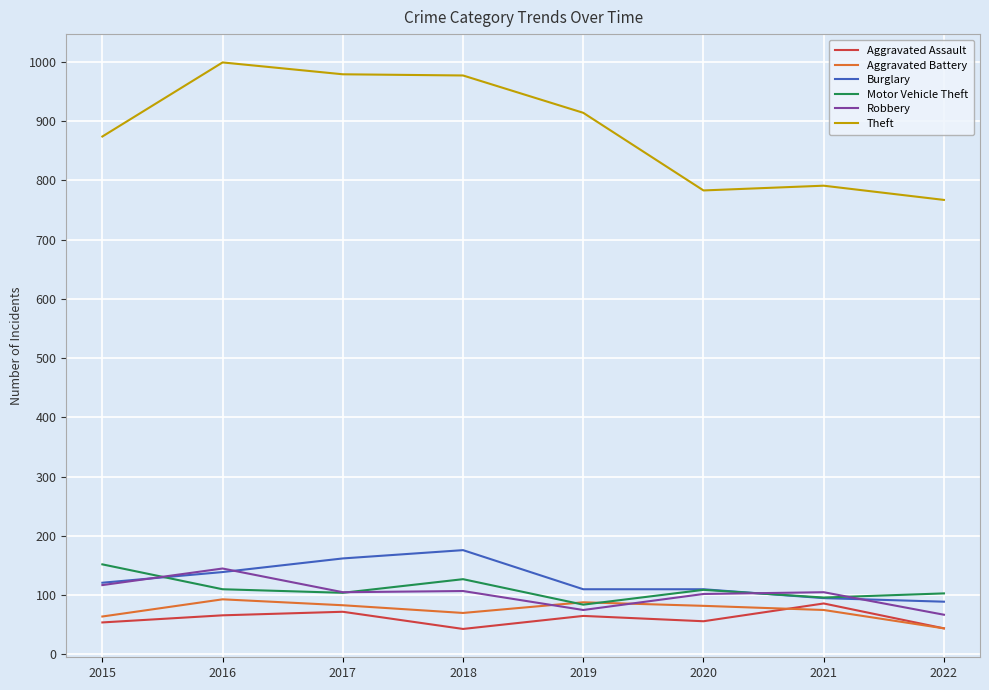

What is the total value across all series at 2021?

1248